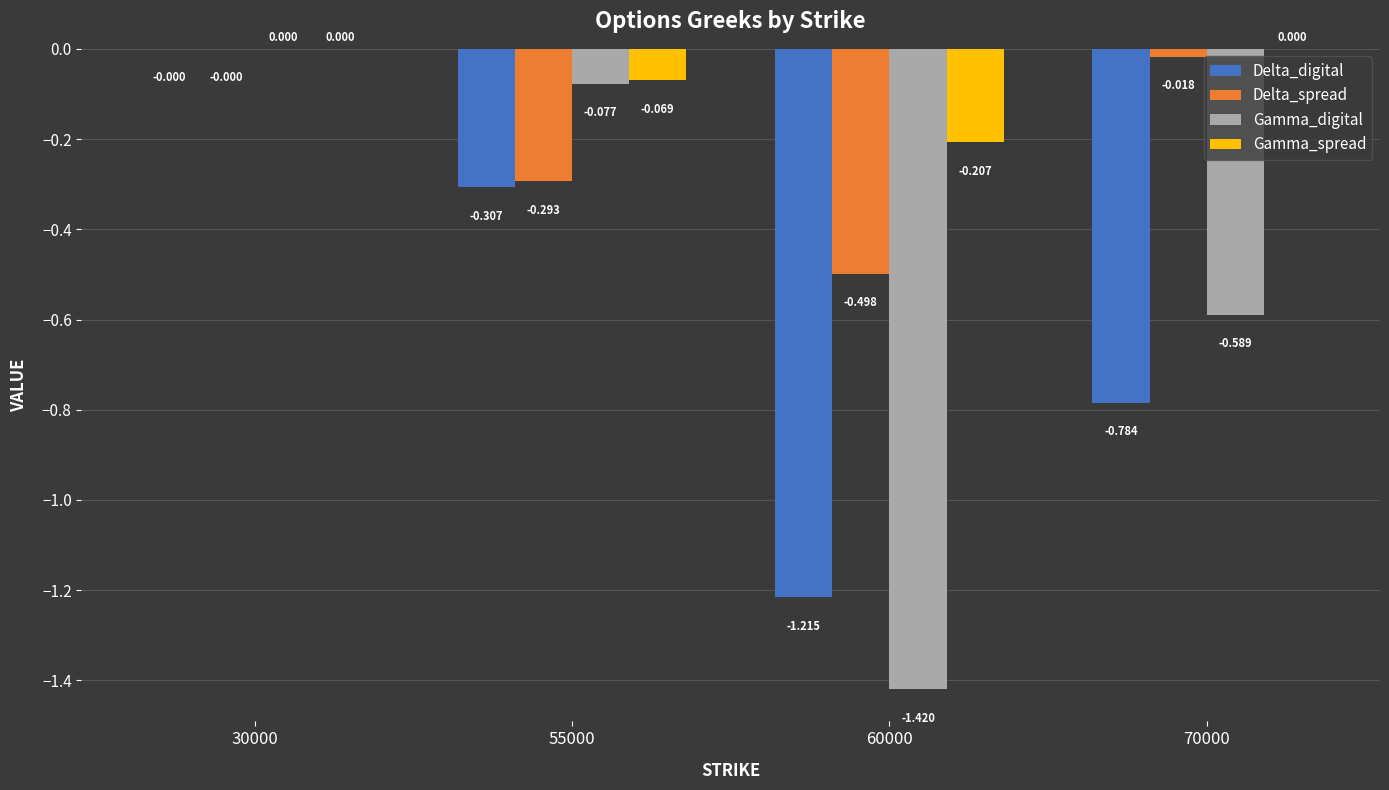

At which label does Gamma_spread first exceed 0?

30000